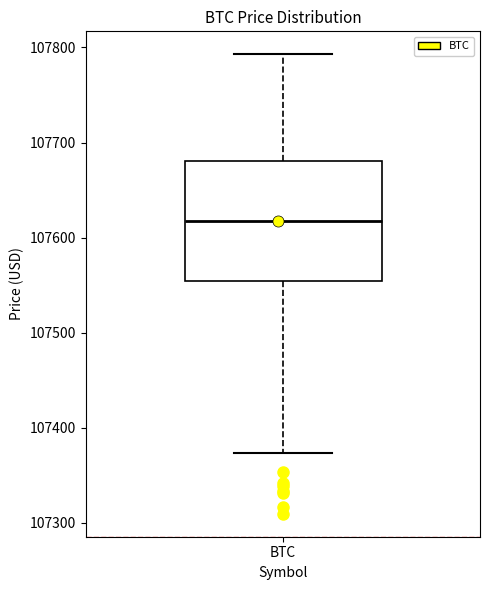

Read this box plot against the y-axis: the position of the median line, the range covered by the box, and the ends of both whiskers. The values are not printed on the chart, so give them approximately, as read against the axis.

median 107620, box 107550 to 107680, whiskers 107370 to 107790